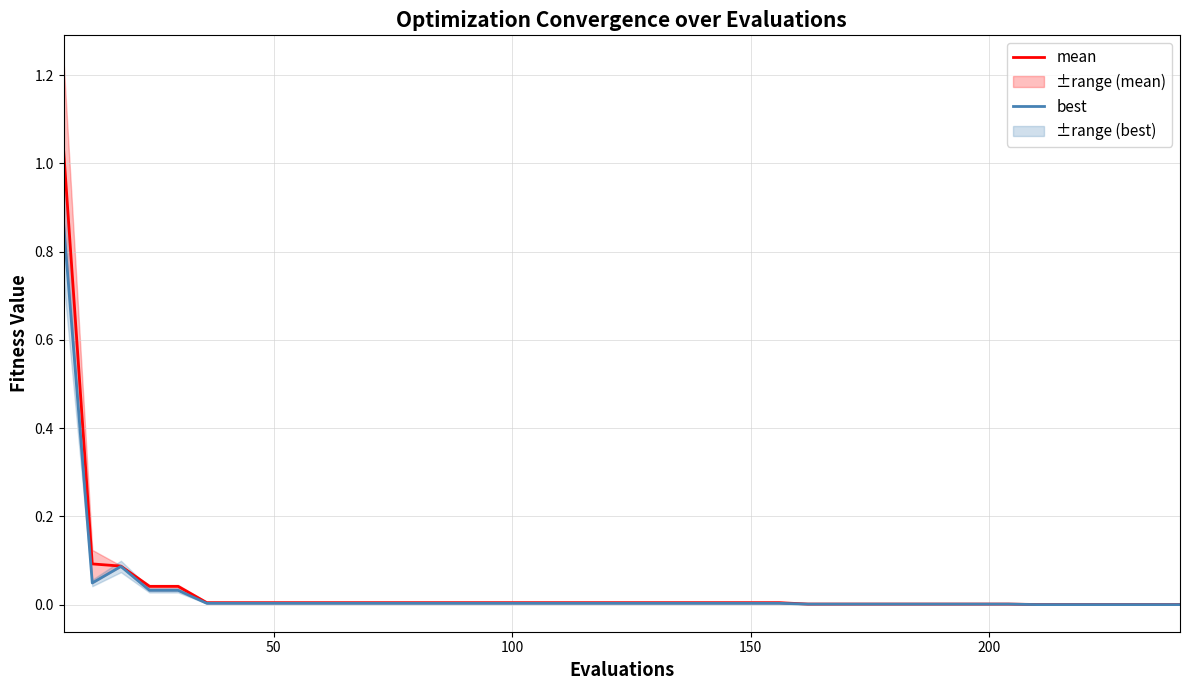

At how many categories does at least one series exceed 0?

40